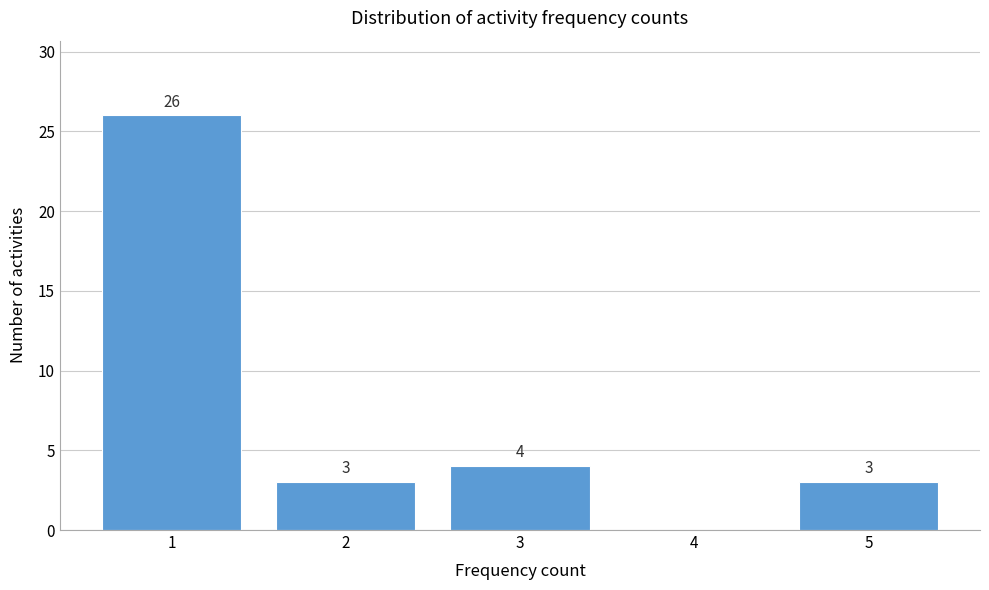

Which range on the x-axis has the tallest bar?

0.5 to 1.5